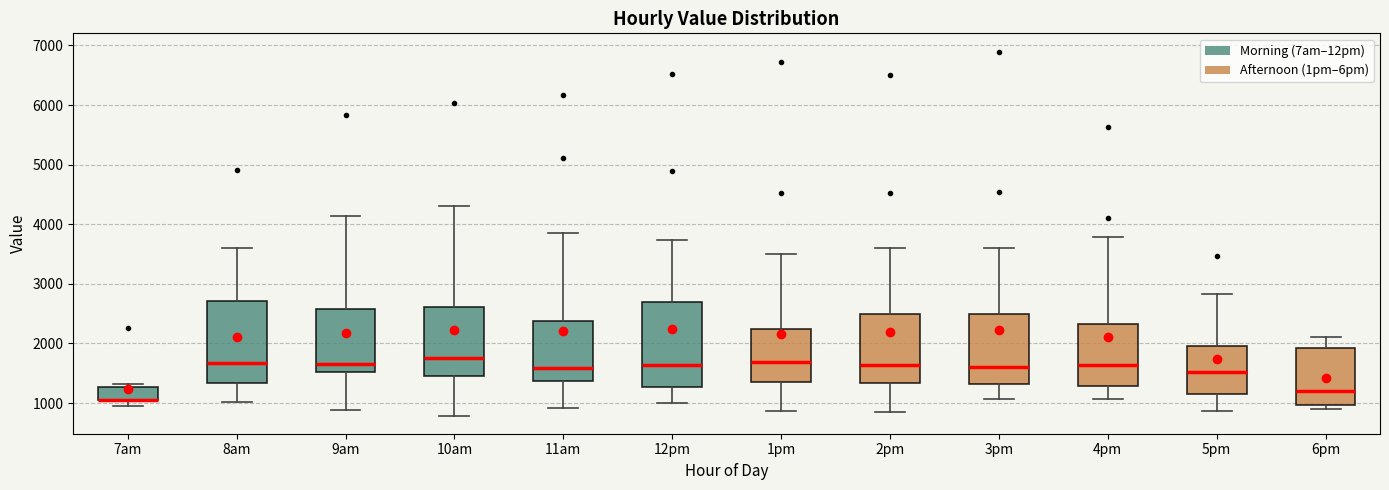

Where does the lower whisker of the box for 1pm end on the y-axis? The values are not printed on the chart, so give them approximately, as read against the axis.

900